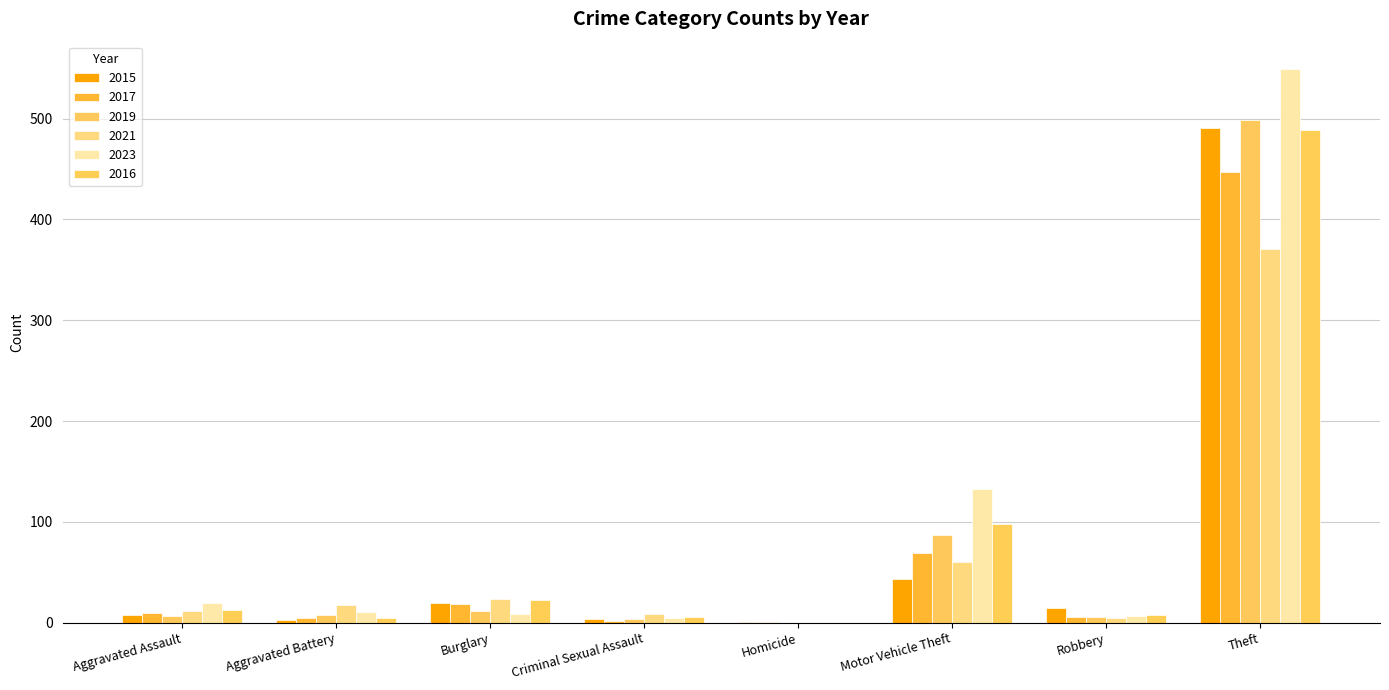

What is the sum of all 2019 values?

623